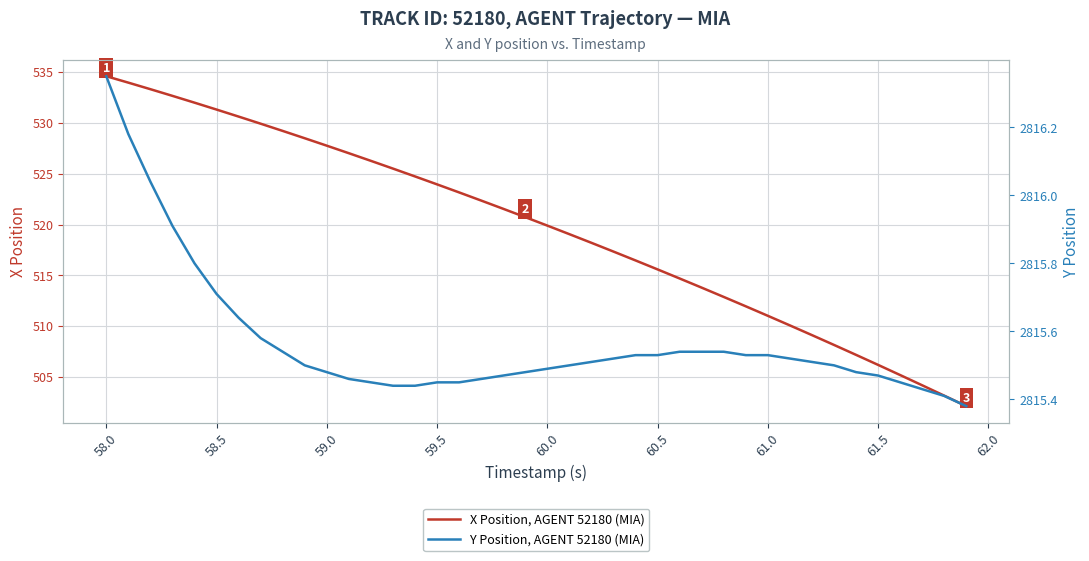

What is the sum of all Y Position, AGENT 52180 (MIA) values?

112622.7